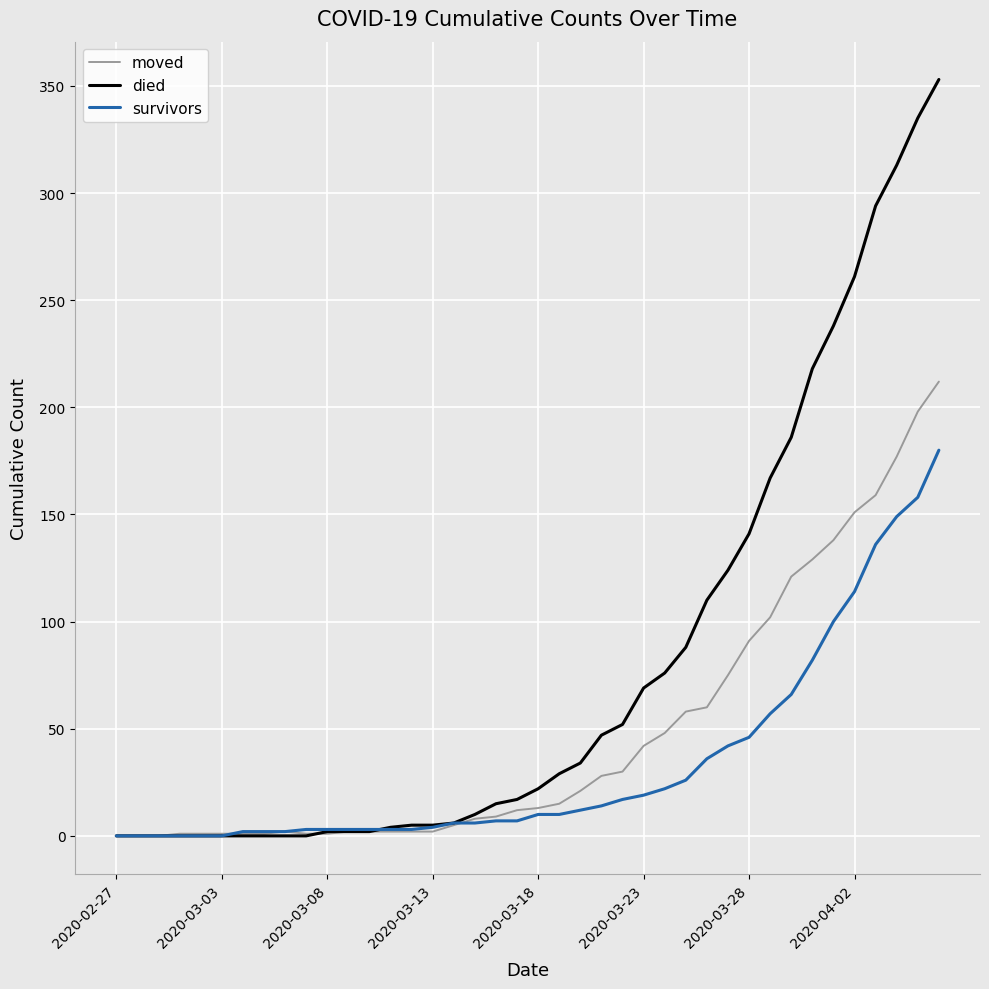

What is the sum of all moved values?

1921